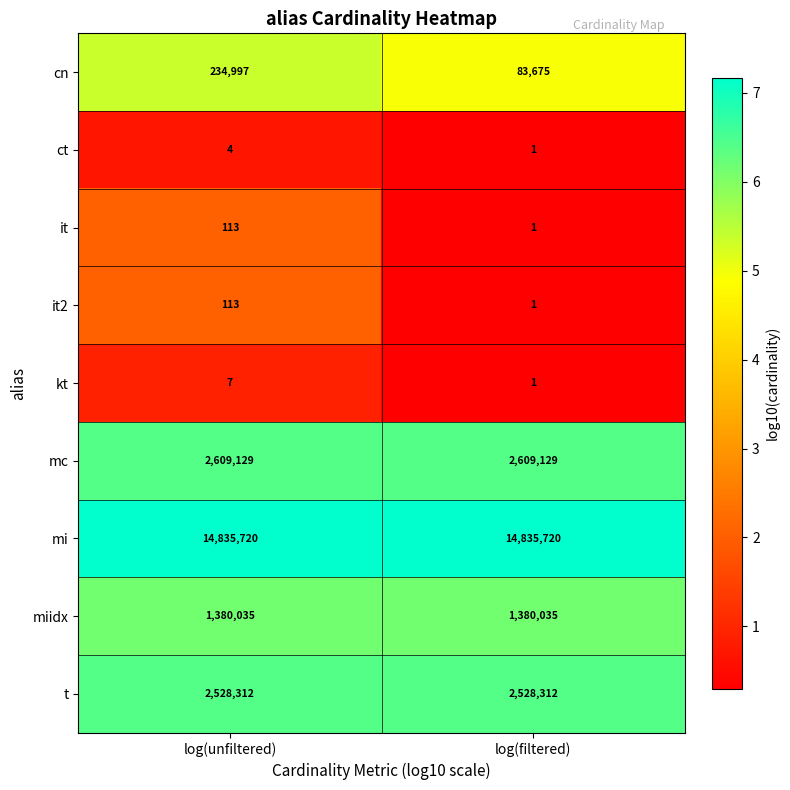

Is it true that miidx equals 1380035 at log(filtered)?

True